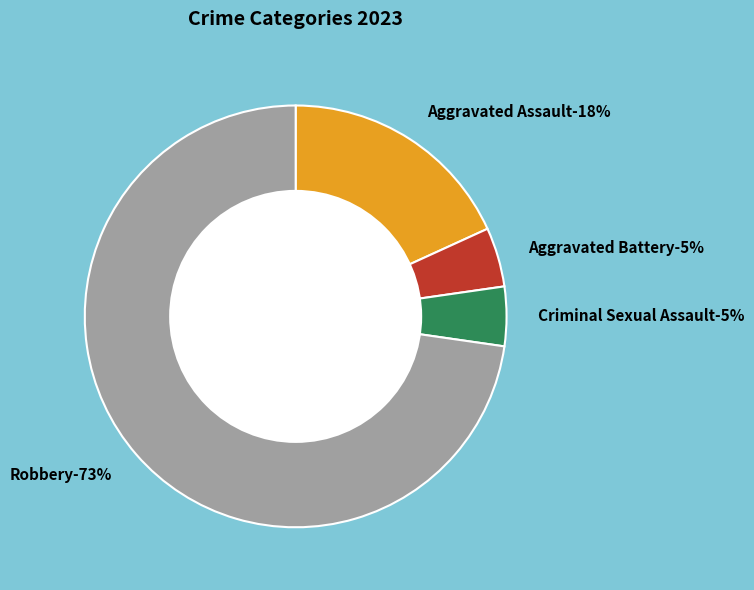

Which category has the smallest portion of the pie?

Aggravated Battery